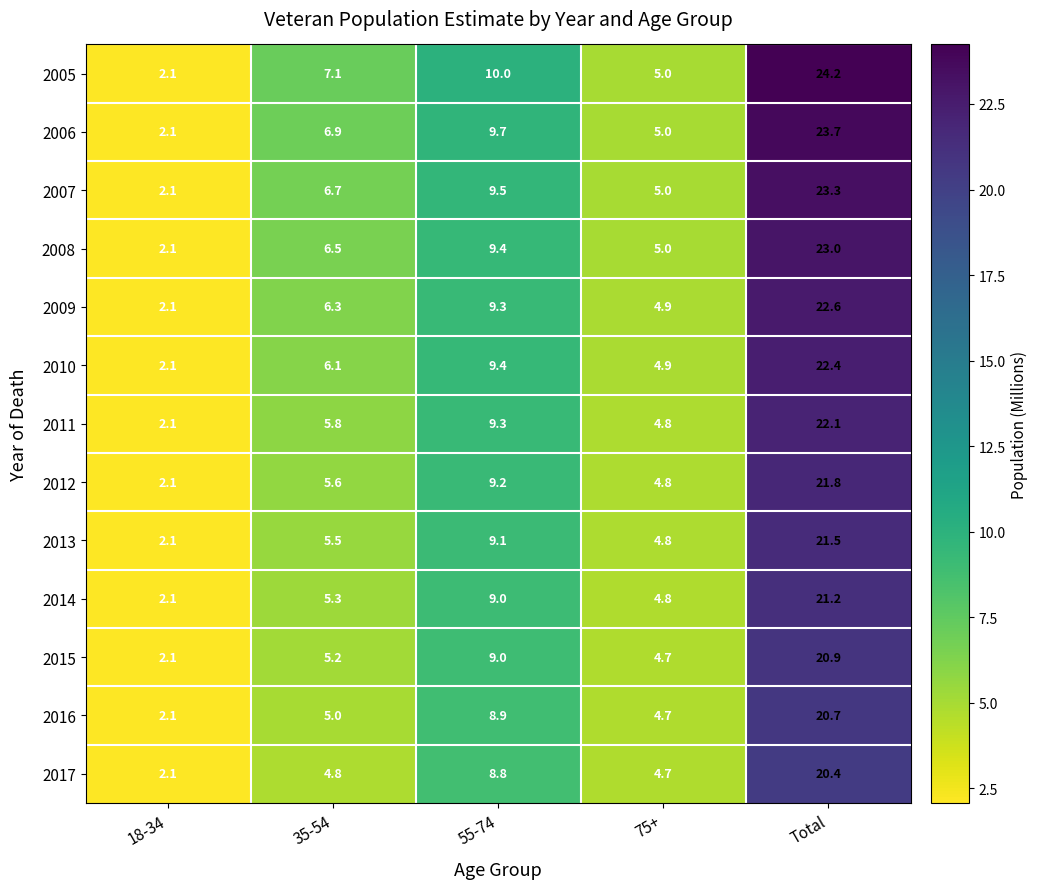

Count the number of data series in this chart.

13